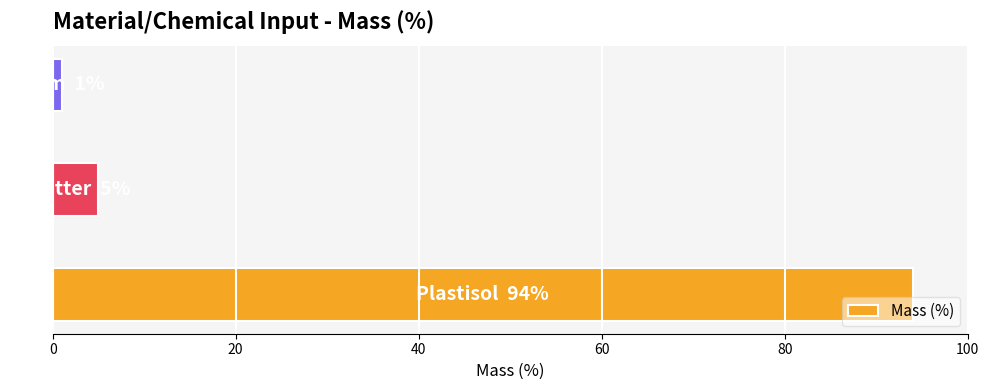

What is the difference between the second highest and minimum values?

4